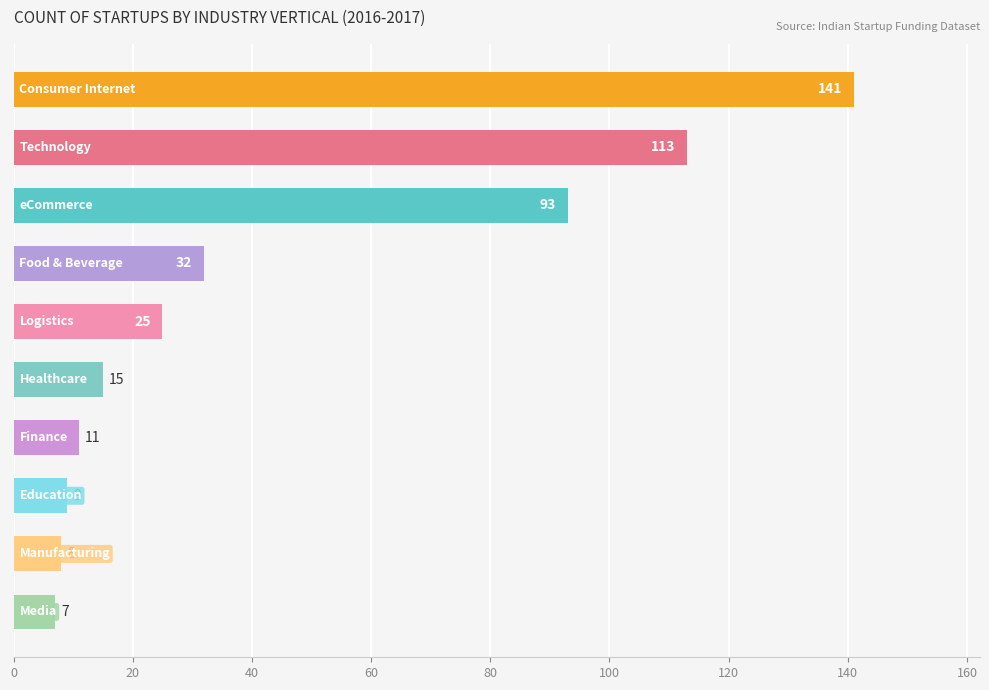

What is the maximum value shown in the chart?

141